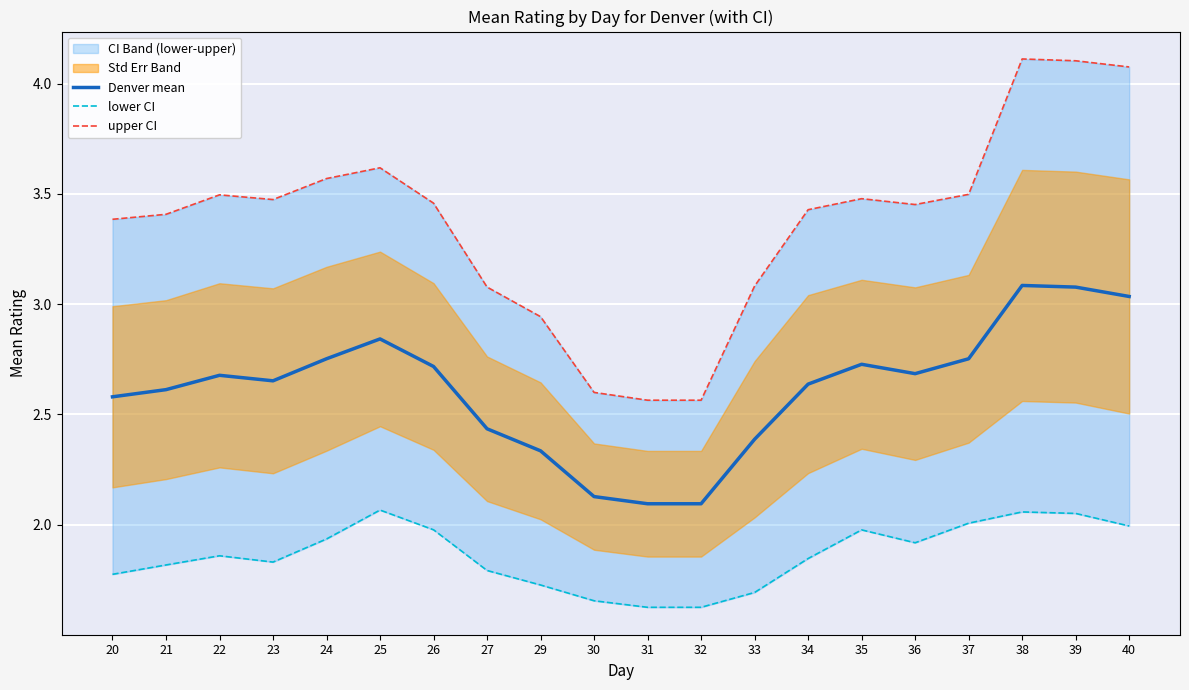

Between 40 and 31, which is larger?

40